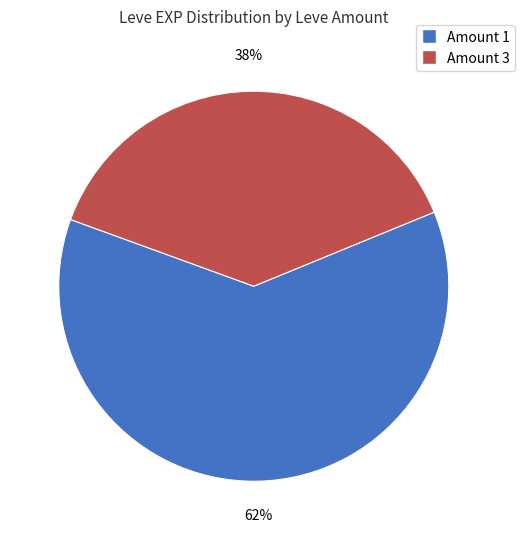

Is there any slice that represents more than half of the pie?

Yes